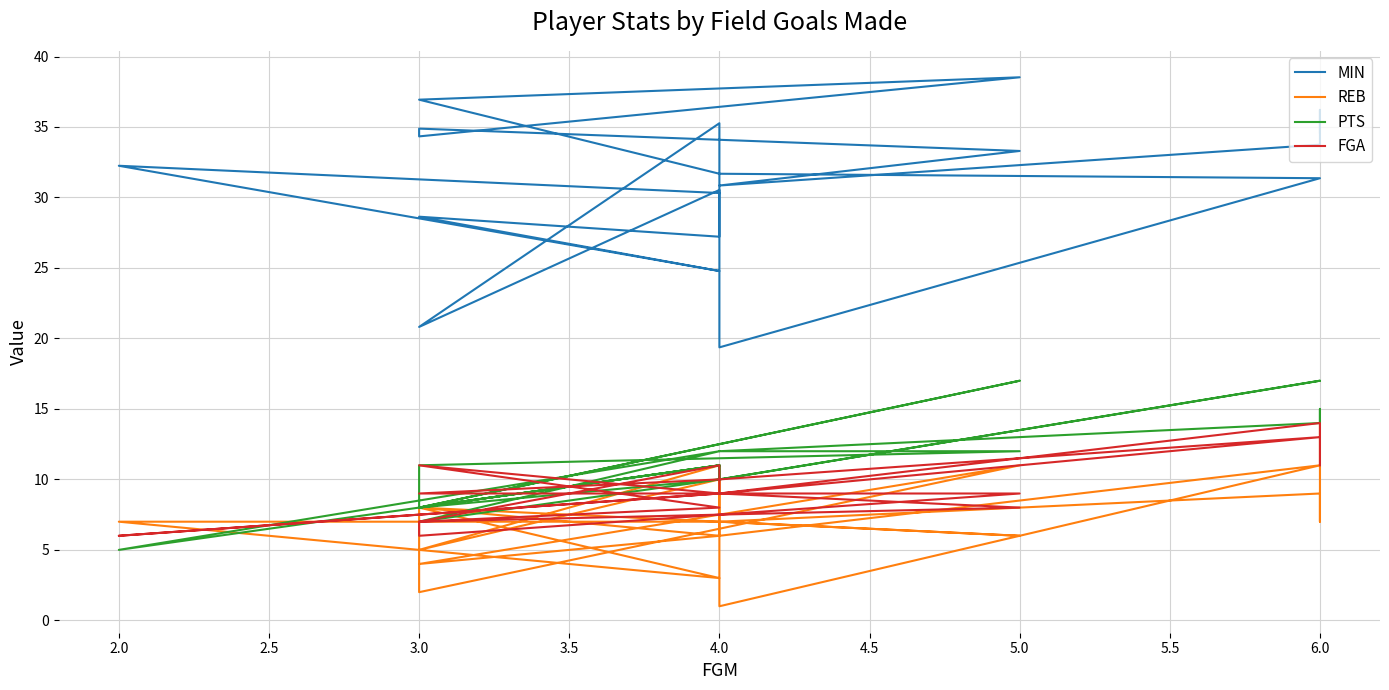

Rank the series by their maximum value, from highest to lowest.

MIN, PTS, REB, FGA